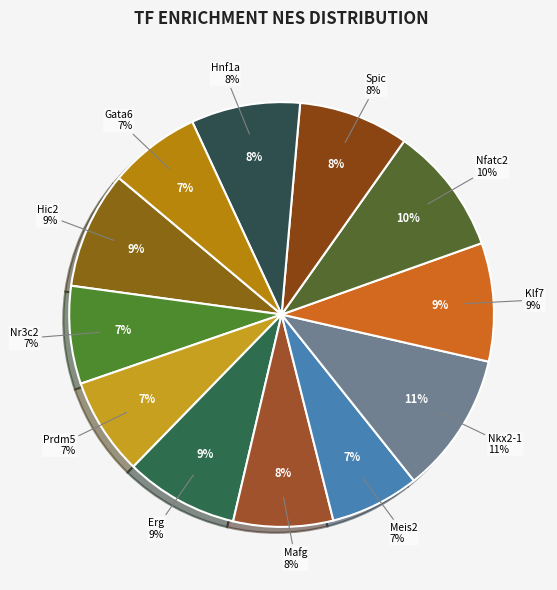

To the nearest percent, what is the difference between the Nkx2-1 and Mafg slice percentages?

3%